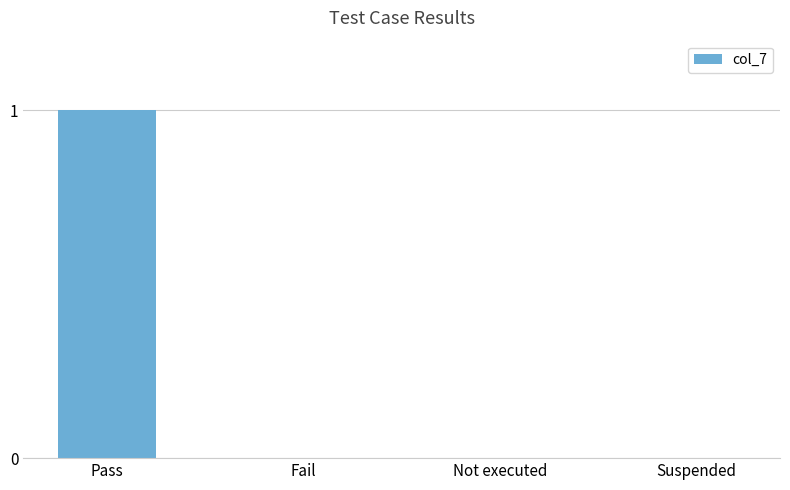

How many values are between 0 and 1?

4